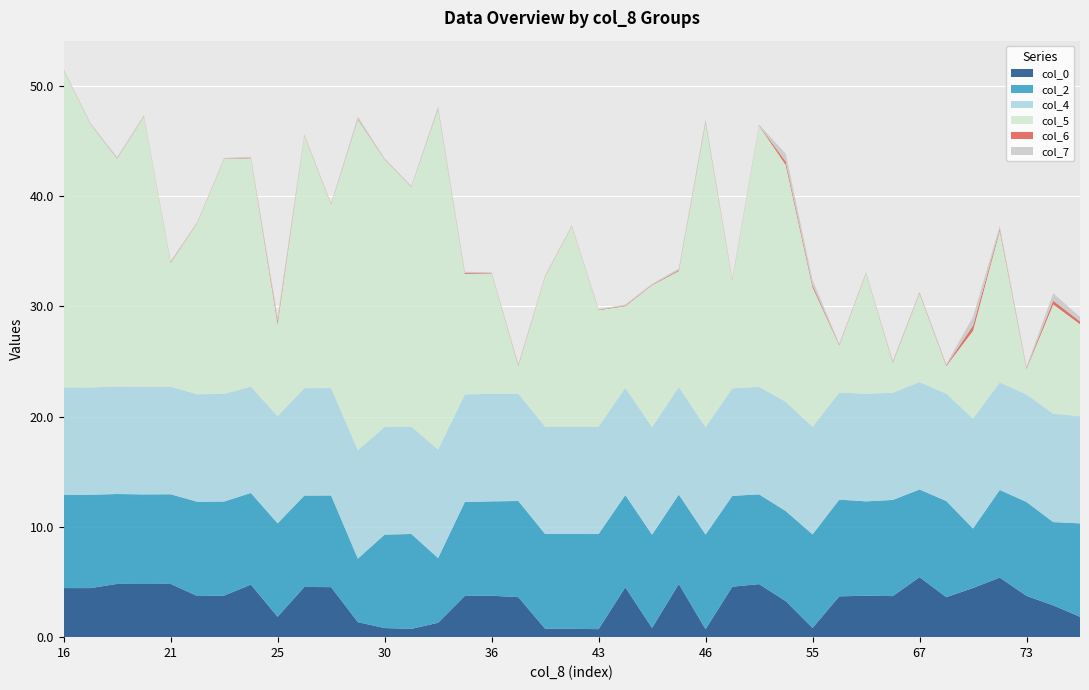

Reading left to right, list all the values displayed in this chart.

col_0: 16=4.4	20=4.4	20=4.8	21=4.8	21=4.8	23=3.7	25=3.8	25=4.8	25=1.8	27=4.6	28=4.5	29=1.4	30=0.8	30=0.8	34=1.3	35=3.7	36=3.8	36=3.6	37=0.8	37=0.8	43=0.7	45=4.5	45=0.8	45=4.8	46=0.7	47=4.6	52=4.8	54=3.3	55=0.8	61=3.7	61=3.8	63=3.7	67=5.4	67=3.6	72=4.5	72=5.4	73=3.7	73=2.9	86=1.8
col_2: 16=8.5	20=8.5	20=8.2	21=8.1	21=8.1	23=8.5	25=8.5	25=8.3	25=8.5	27=8.3	28=8.3	29=5.8	30=8.5	30=8.6	34=5.9	35=8.5	36=8.6	36=8.7	37=8.6	37=8.6	43=8.6	45=8.4	45=8.5	45=8.1	46=8.6	47=8.2	52=8.1	54=8.2	55=8.5	61=8.8	61=8.6	63=8.7	67=7.9	67=8.7	72=5.4	72=7.9	73=8.5	73=7.6	86=8.5
col_4: 16=9.7	20=9.7	20=9.7	21=9.8	21=9.8	23=9.8	25=9.8	25=9.6	25=9.7	27=9.7	28=9.7	29=9.8	30=9.7	30=9.7	34=9.8	35=9.8	36=9.8	36=9.7	37=9.7	37=9.7	43=9.7	45=9.7	45=9.8	45=9.7	46=9.7	47=9.7	52=9.7	54=9.9	55=9.8	61=9.7	61=9.8	63=9.7	67=9.7	67=9.7	72=10.0	72=9.7	73=9.8	73=9.8	86=9.7
col_5: 16=28.8	20=23.9	20=20.7	21=24.5	21=11.2	23=15.5	25=21.3	25=20.7	25=8.3	27=22.9	28=16.6	29=30.0	30=24.3	30=21.7	34=30.9	35=10.9	36=10.9	36=2.5	37=13.6	37=18.2	43=10.6	45=7.4	45=12.9	45=10.5	46=27.6	47=9.8	52=23.7	54=21.5	55=12.7	61=4.3	61=10.9	63=2.7	67=8.0	67=2.5	72=8.0	72=13.7	73=2.3	73=9.9	86=8.3
col_6: 16=0.0	20=0.0	20=0.0	21=0.0	21=0.1	23=0.0	25=0.0	25=0.0	25=0.3	27=0.0	28=0.0	29=0.1	30=0.0	30=0.0	34=0.1	35=0.1	36=0.0	36=0.1	37=0.0	37=0.0	43=0.0	45=0.1	45=0.0	45=0.1	46=0.1	47=0.1	52=0.0	54=0.3	55=0.2	61=0.1	61=0.0	63=0.1	67=0.1	67=0.1	72=0.5	72=0.2	73=0.1	73=0.3	86=0.3
col_7: 16=0.1	20=0.1	20=0.1	21=0.1	21=0.1	23=0.1	25=0.1	25=0.1	25=0.4	27=0.1	28=0.1	29=0.2	30=0.1	30=0.1	34=0.2	35=0.1	36=0.1	36=0.1	37=0.1	37=0.1	43=0.1	45=0.1	45=0.1	45=0.2	46=0.2	47=0.1	52=0.1	54=0.7	55=0.5	61=0.1	61=0.1	63=0.1	67=0.1	67=0.1	72=0.8	72=0.3	73=0.1	73=0.7	86=0.4